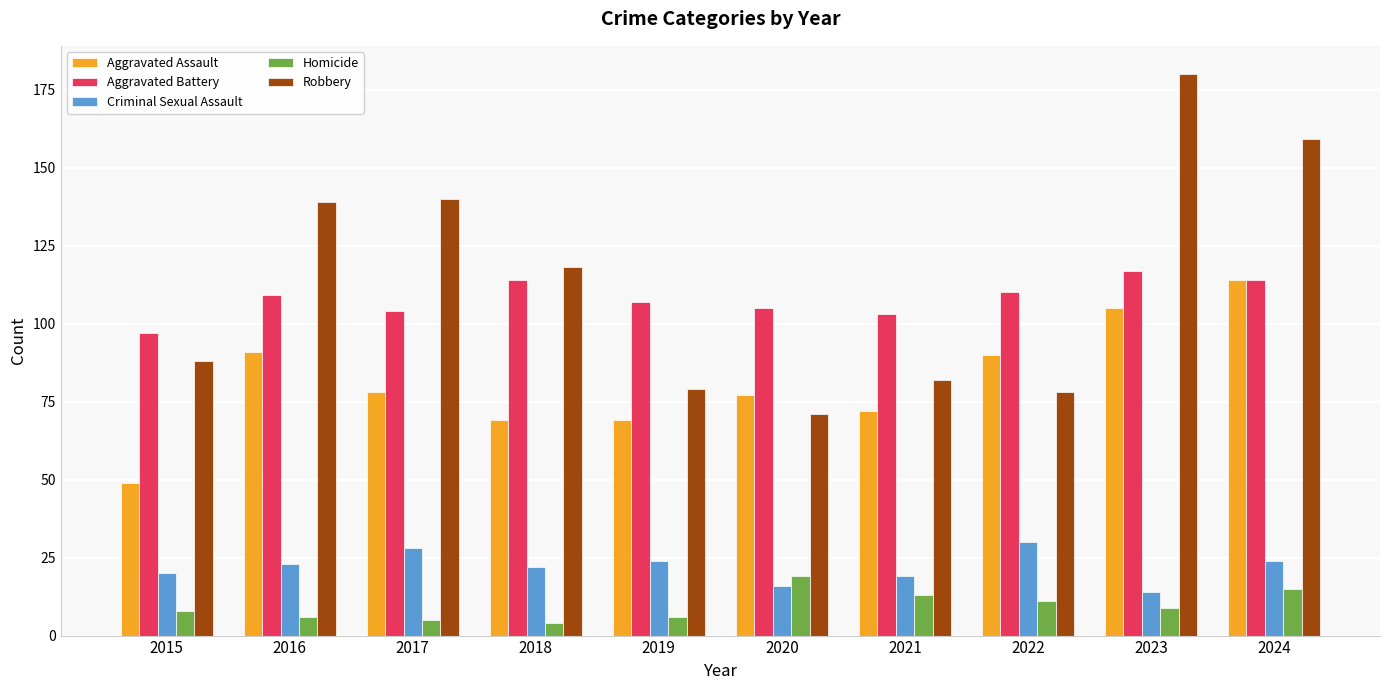

What is the greatest value displayed?

180